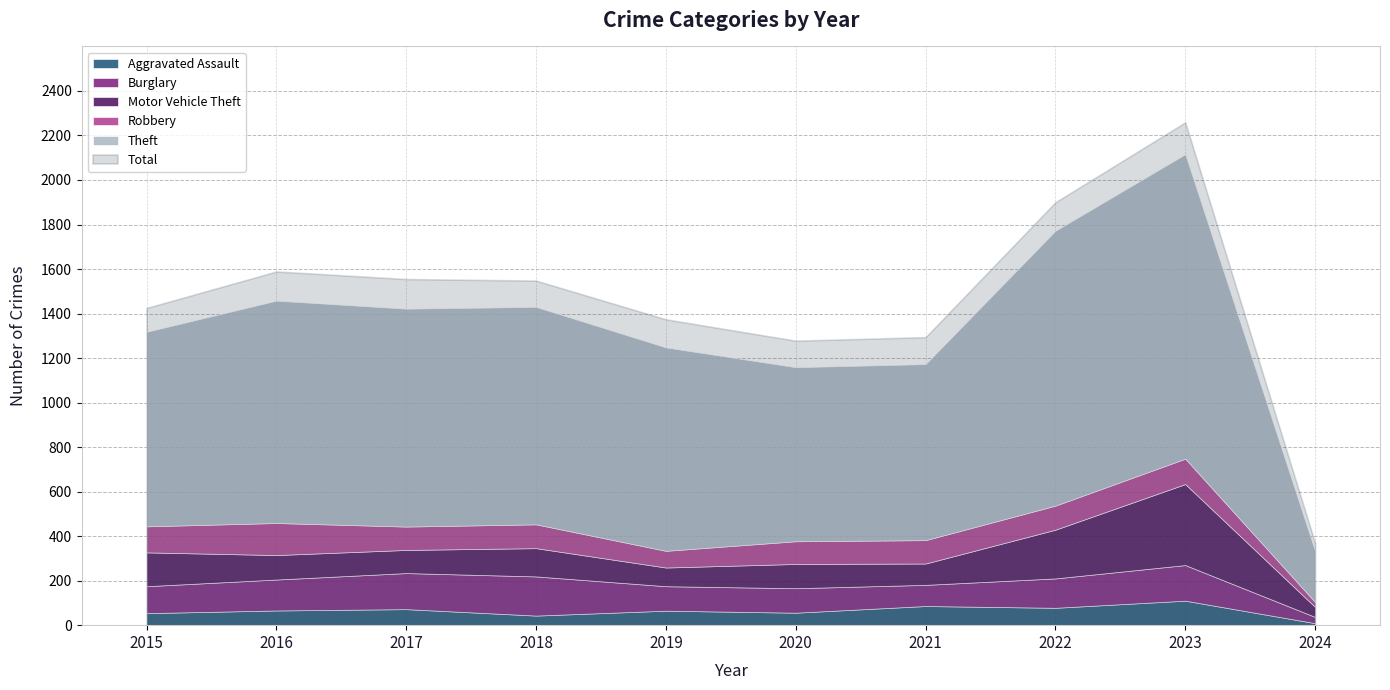

Does the chart have visible grid lines?

Yes